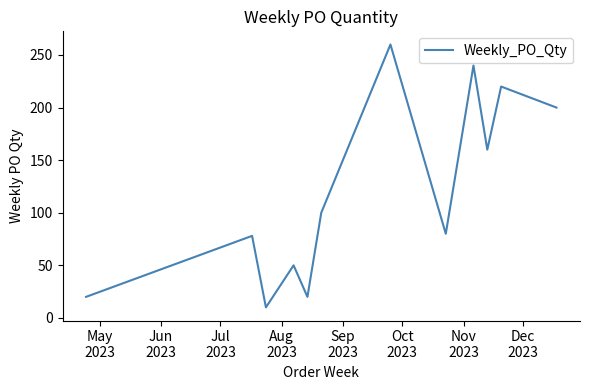

What is the minimum value shown in the chart?

10